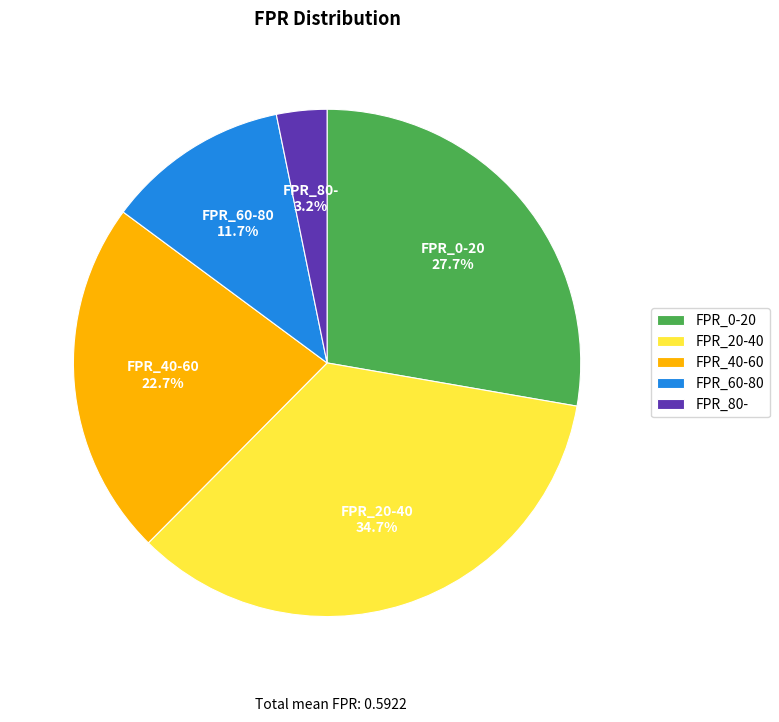

Does FPR_20-40 represent more than half of the total?

No